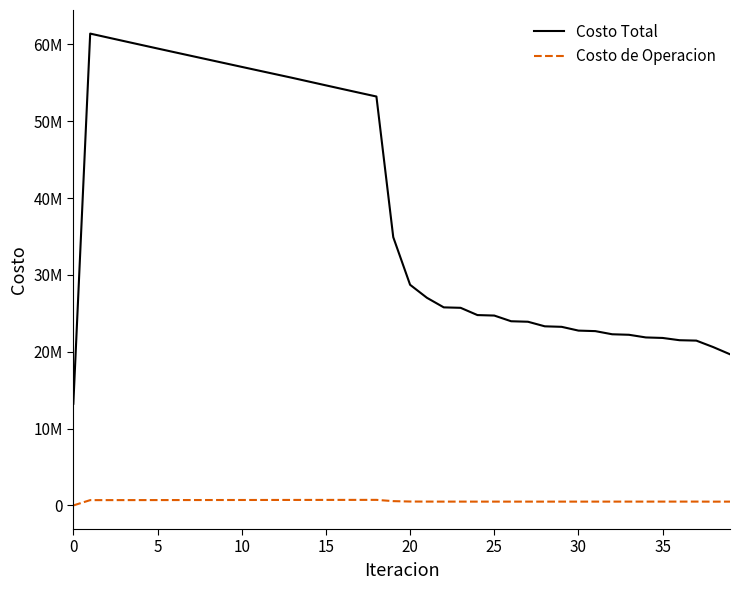

Does the chart display data point markers on the line(s)?

No